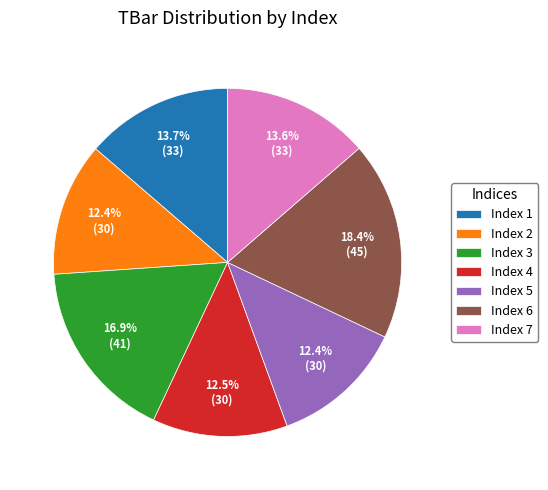

What is the largest slice in the pie chart?

Index 6